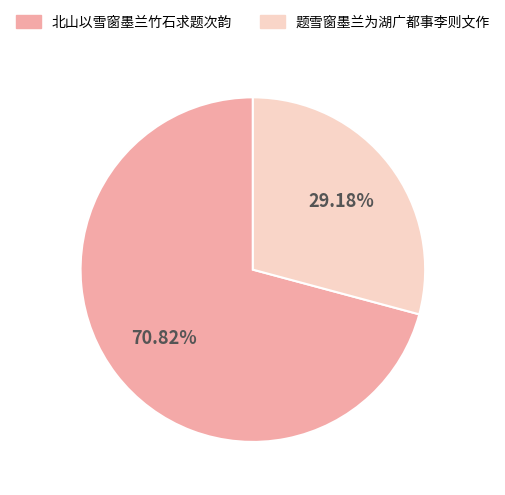

What percentage is the 题雪窗墨兰为湖广都事李则文作 slice, to the nearest percent?

29%